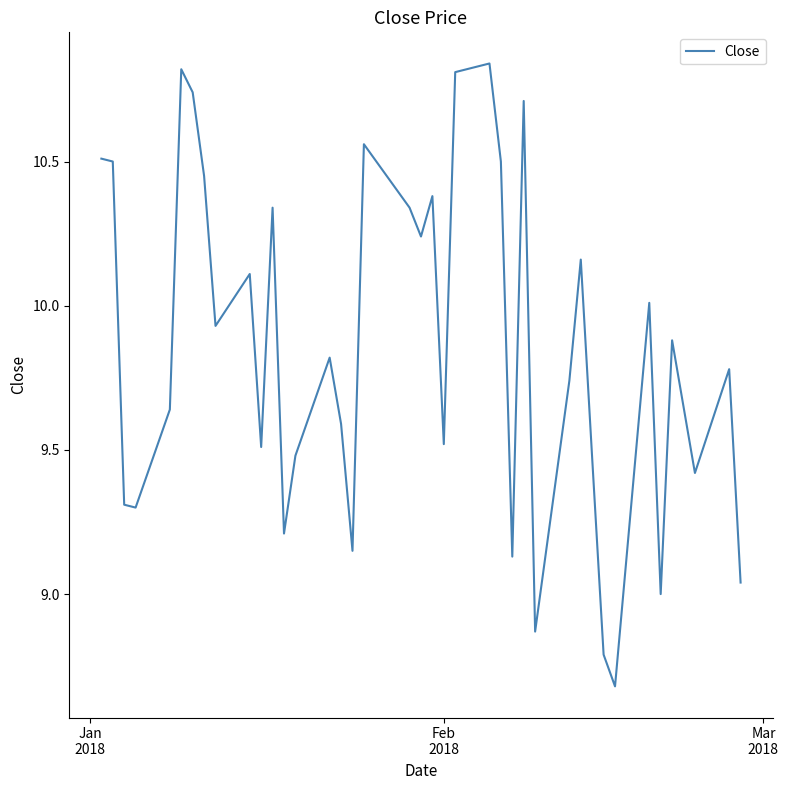

What is the smallest value displayed?

8.7